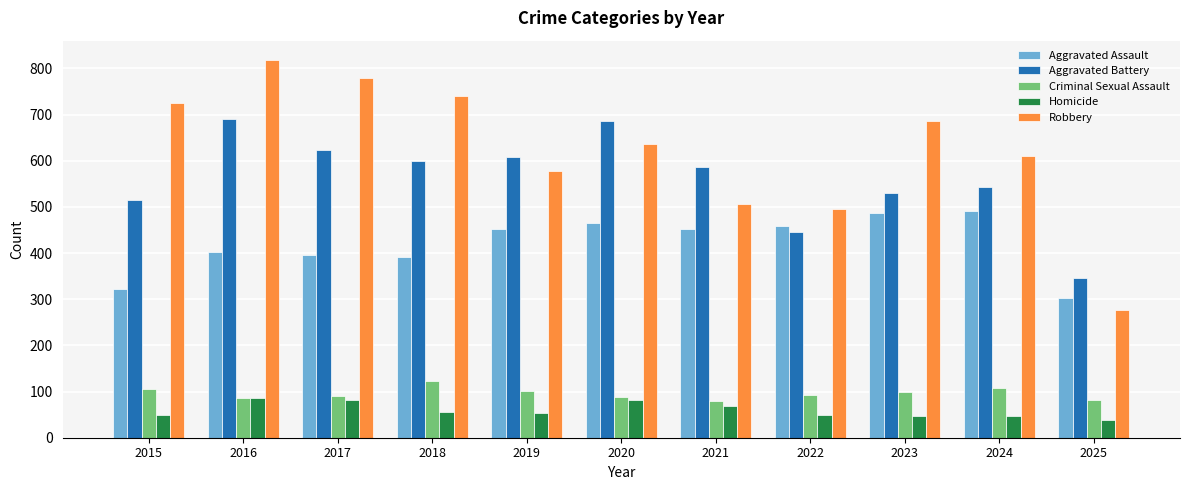

What is the value of the Robbery bar at the 1st from the left?

726